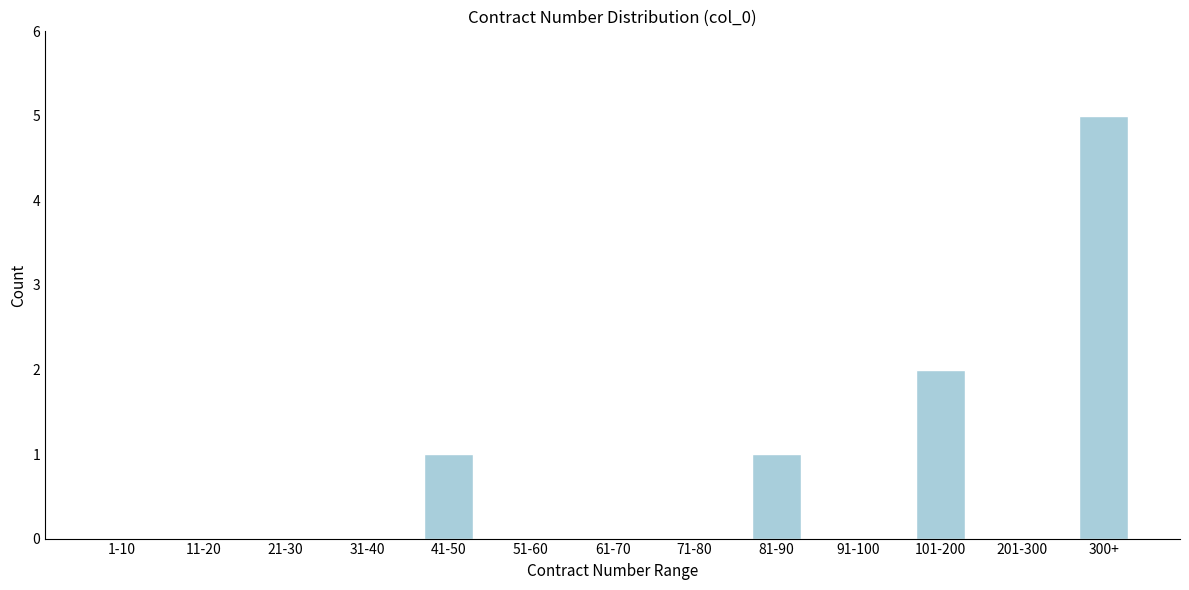

Reading left to right, list all the values displayed in this chart.

1-10=0	11-20=0	21-30=0	31-40=0	41-50=1	51-60=0	61-70=0	71-80=0	81-90=1	91-100=0	101-200=2	201-300=0	300+=5